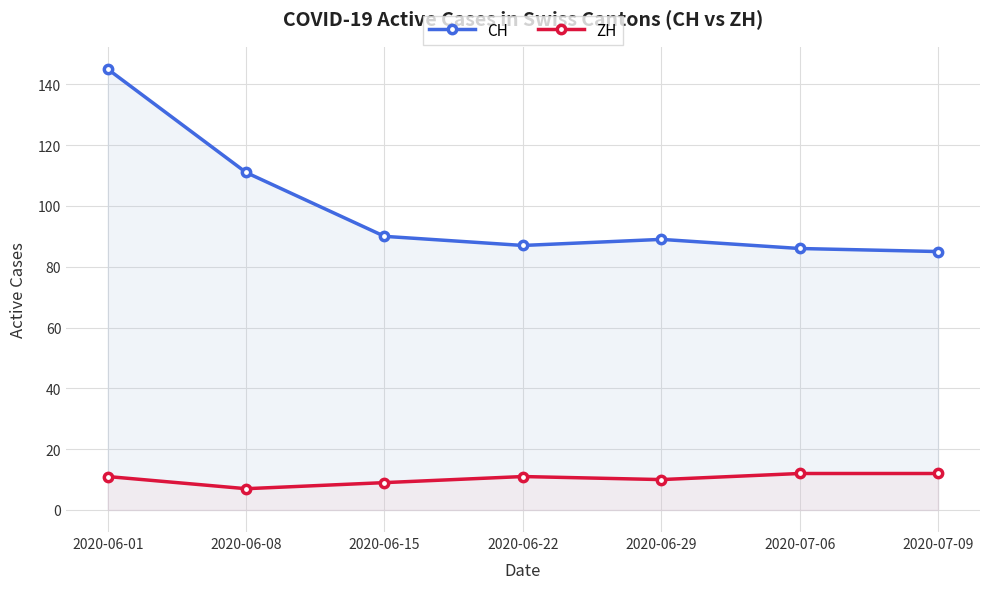

True or false: ZH and CH intersect in this chart.

False